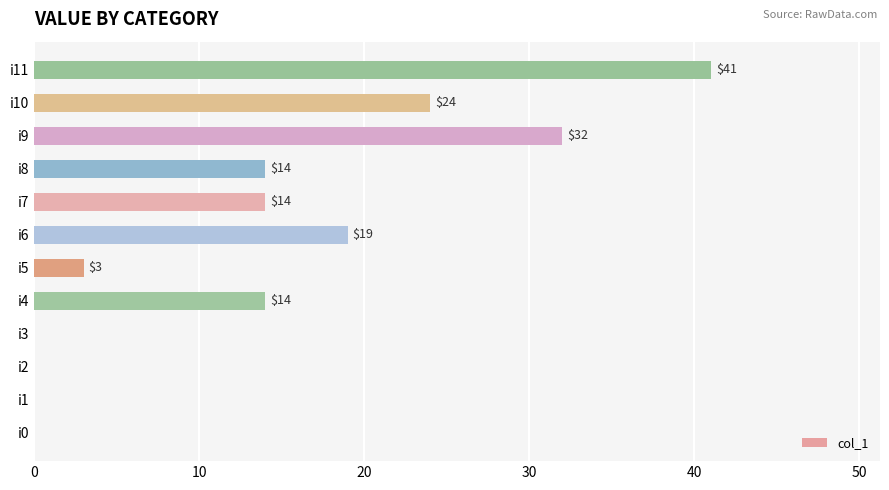

What is the average value?

13